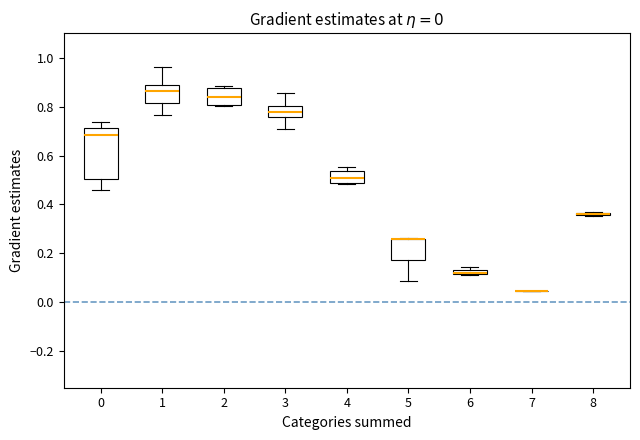

Comparing the boxes themselves (not the whiskers), which one is the tallest?

0